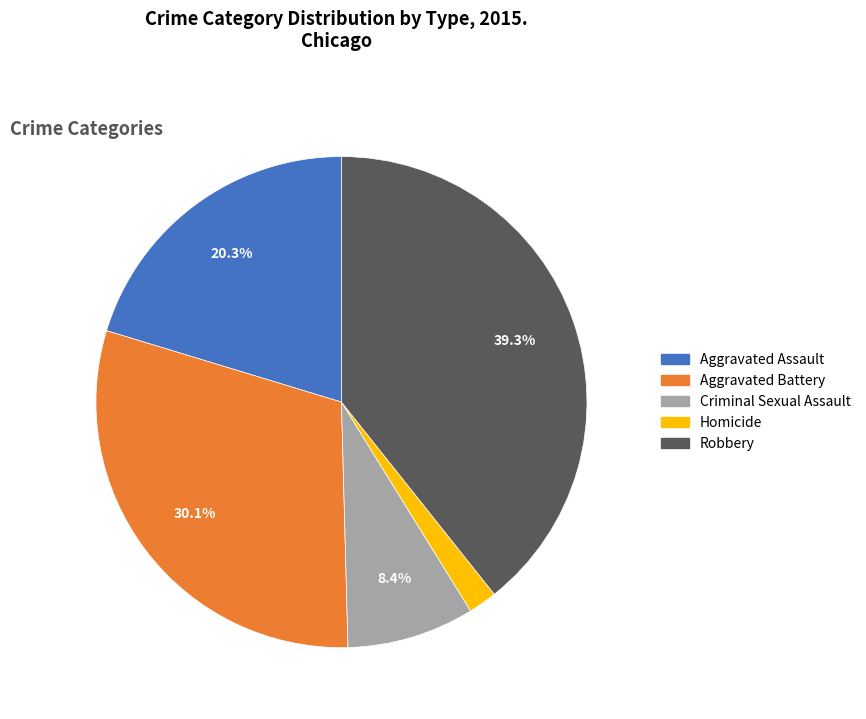

How many segments does this pie chart have?

5